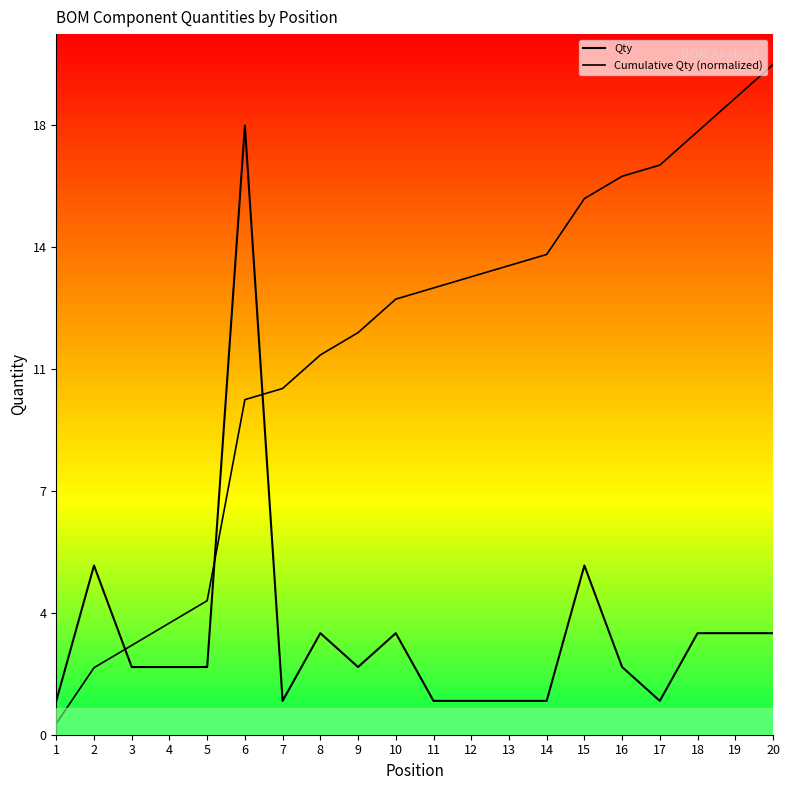

Rank the series by their average value, from lowest to highest.

Qty, Cumulative Qty (normalized)